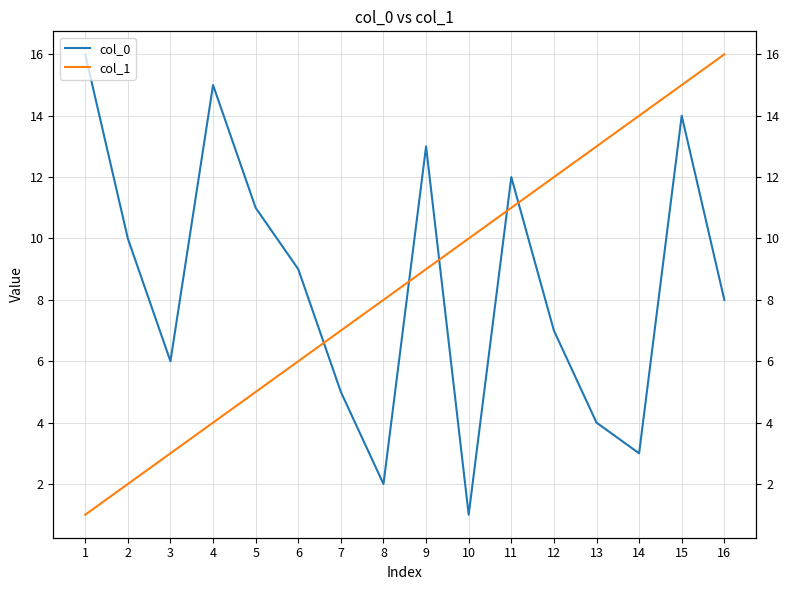

Which series has the widest spread of values?

col_0